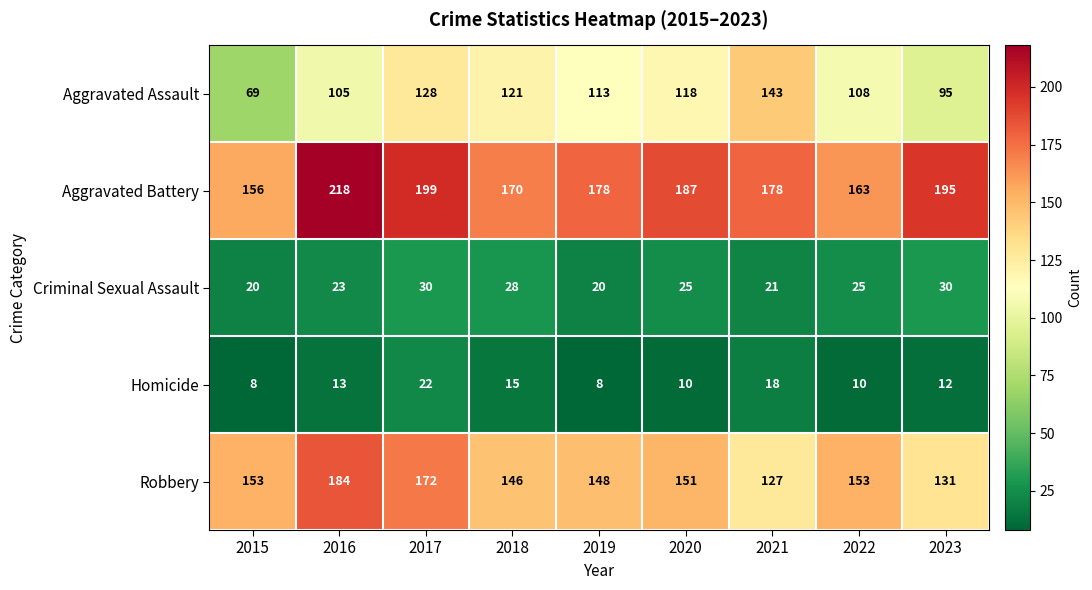

What is the maximum value shown in the chart?

218